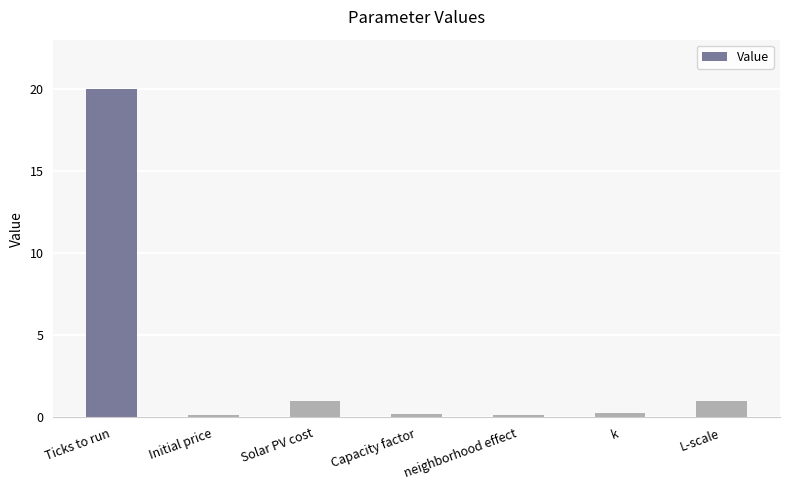

What position from the left is k?

6